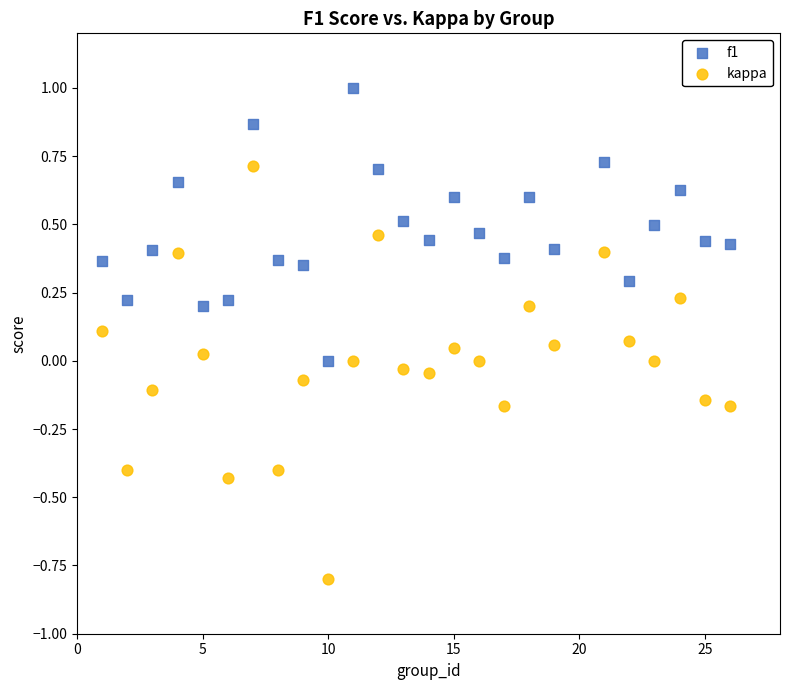

Which series contains the lowest Y value?

kappa